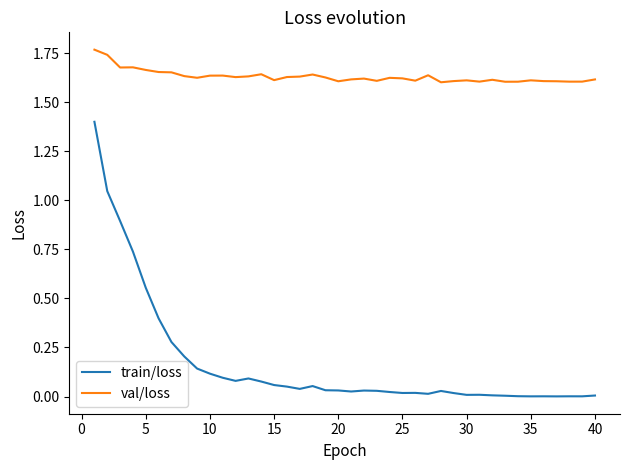

How many lines are shown in the chart?

2